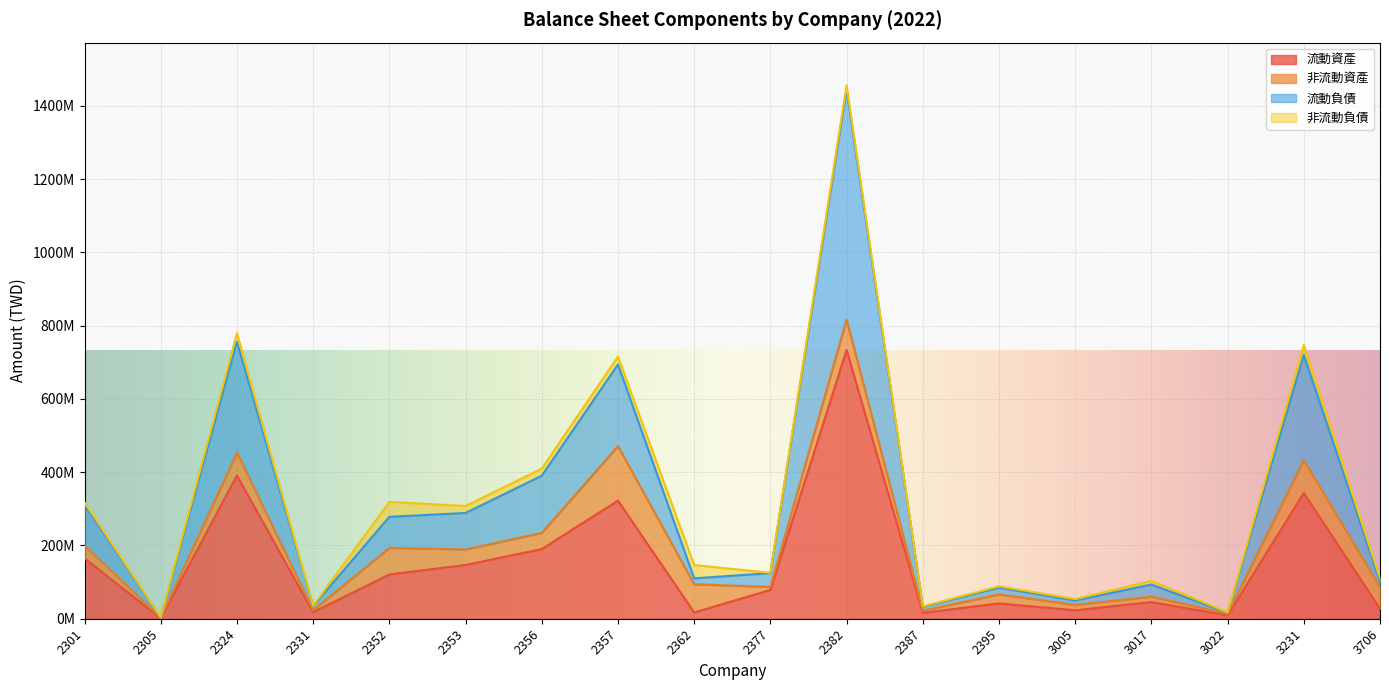

What is the average value of the 流動資產 series?

149404942